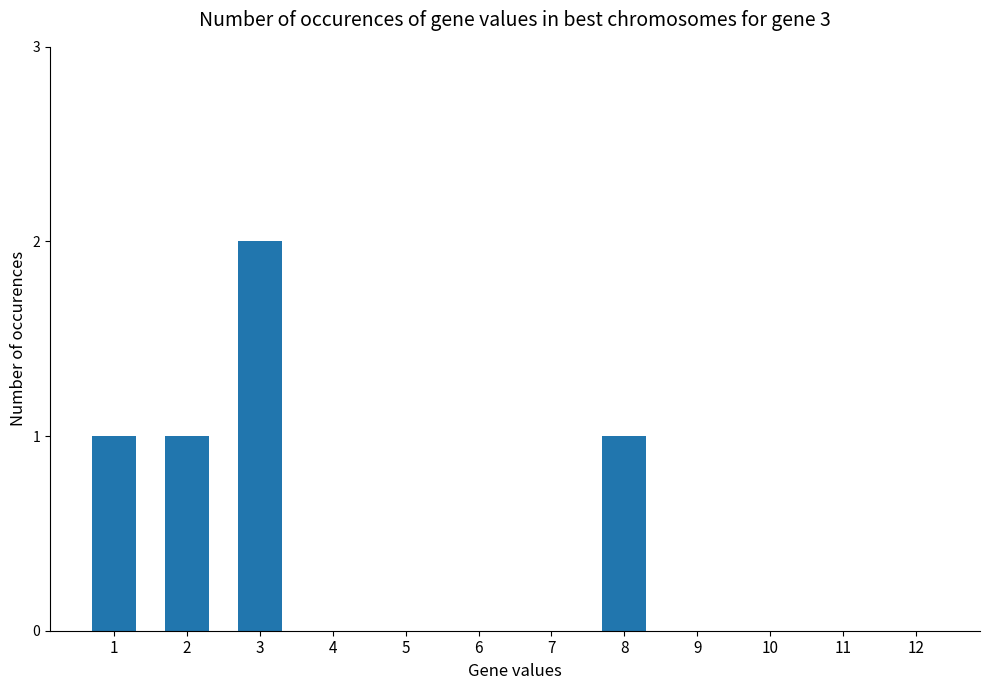

At which category does the chart reach its peak across all series?

3